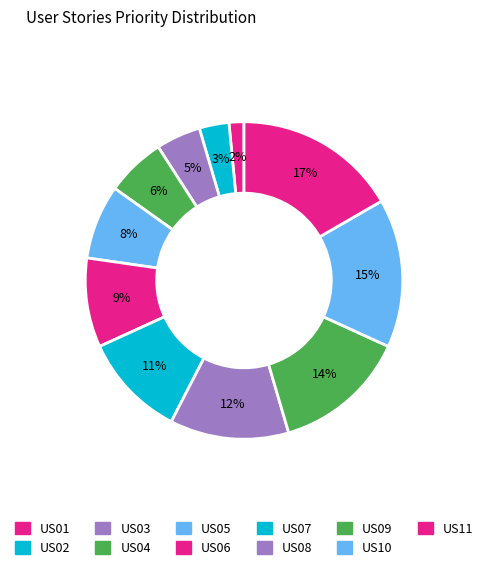

Count the number of slices in the pie.

11